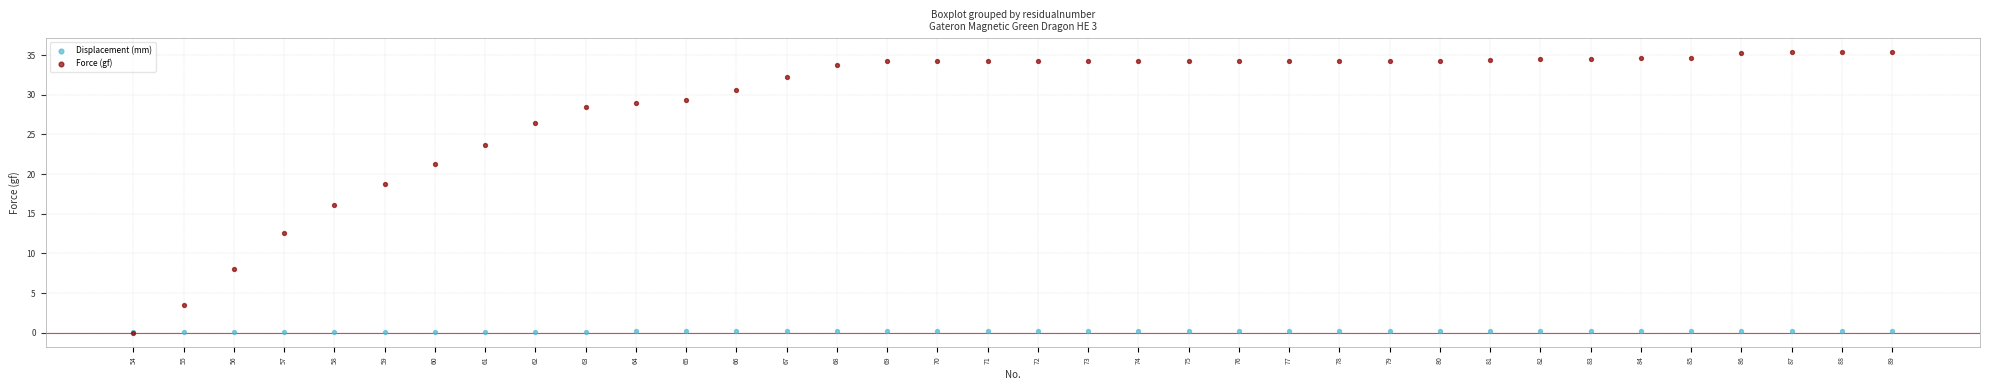

Across all series, what Y value is closest to 17?

16.1